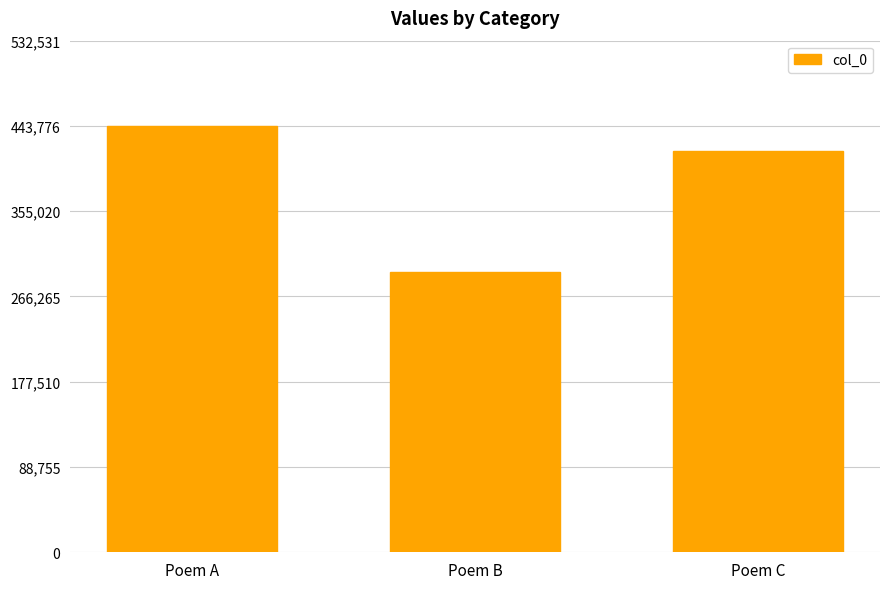

How many bars are there in total?

3